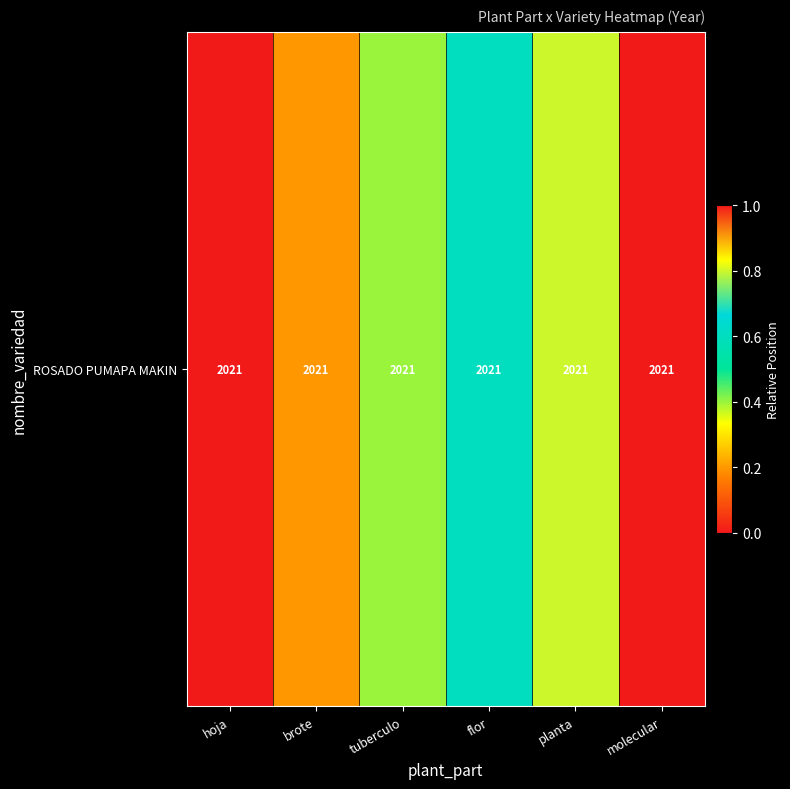

What is the sum of all values?

3.0